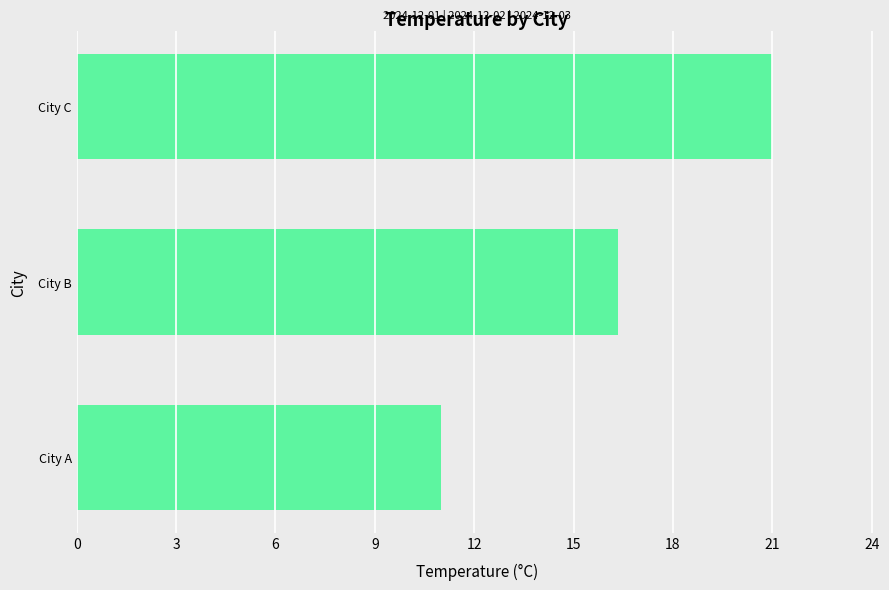

What is the difference between the maximum and minimum values?

10.0